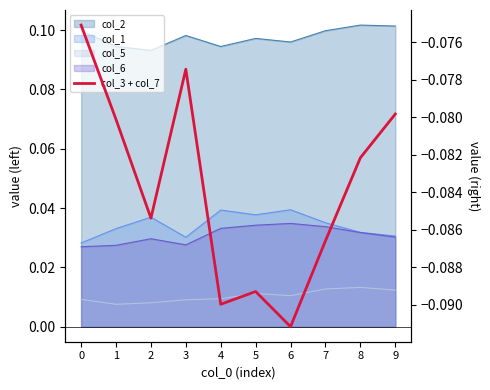

Rank the categories by value from lowest to highest.

6, 4, 5, 7, 2, 8, 1, 9, 3, 0